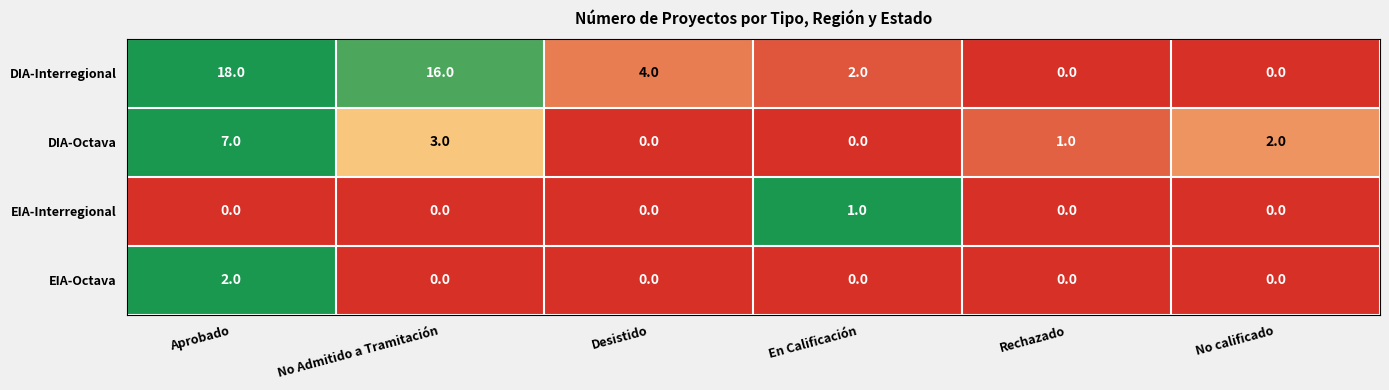

Between En Calificación and Rechazado, which series saw the biggest shift?

DIA-Interregional